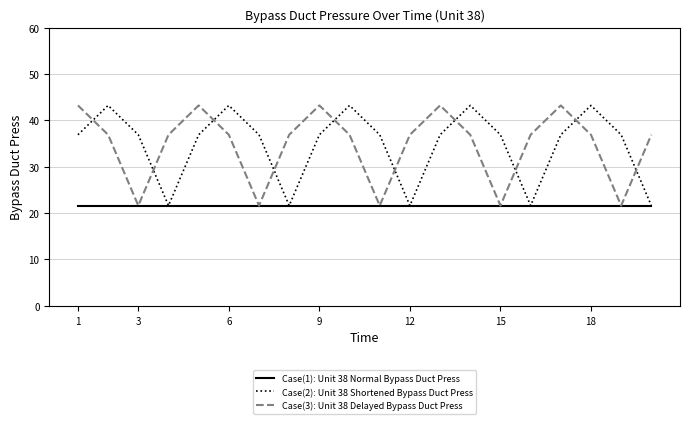

What is the maximum value shown in the chart?

43.2